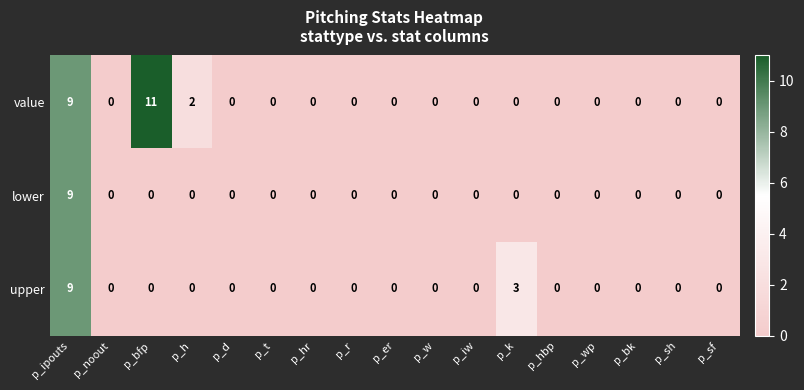

Which series has the largest total across all categories?

value